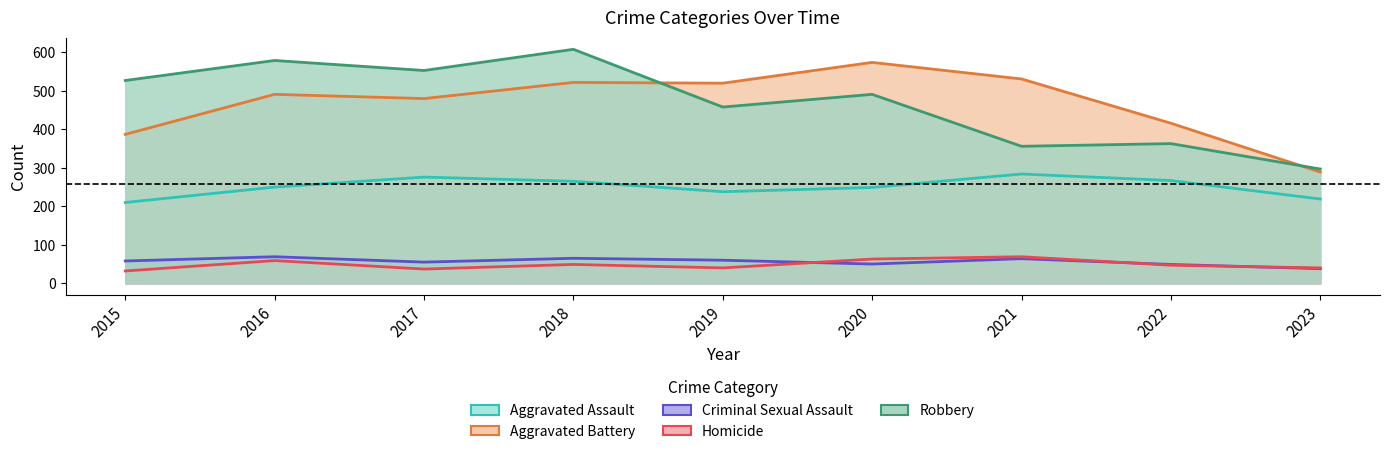

True or false: Criminal Sexual Assault and Robbery intersect in this chart.

False